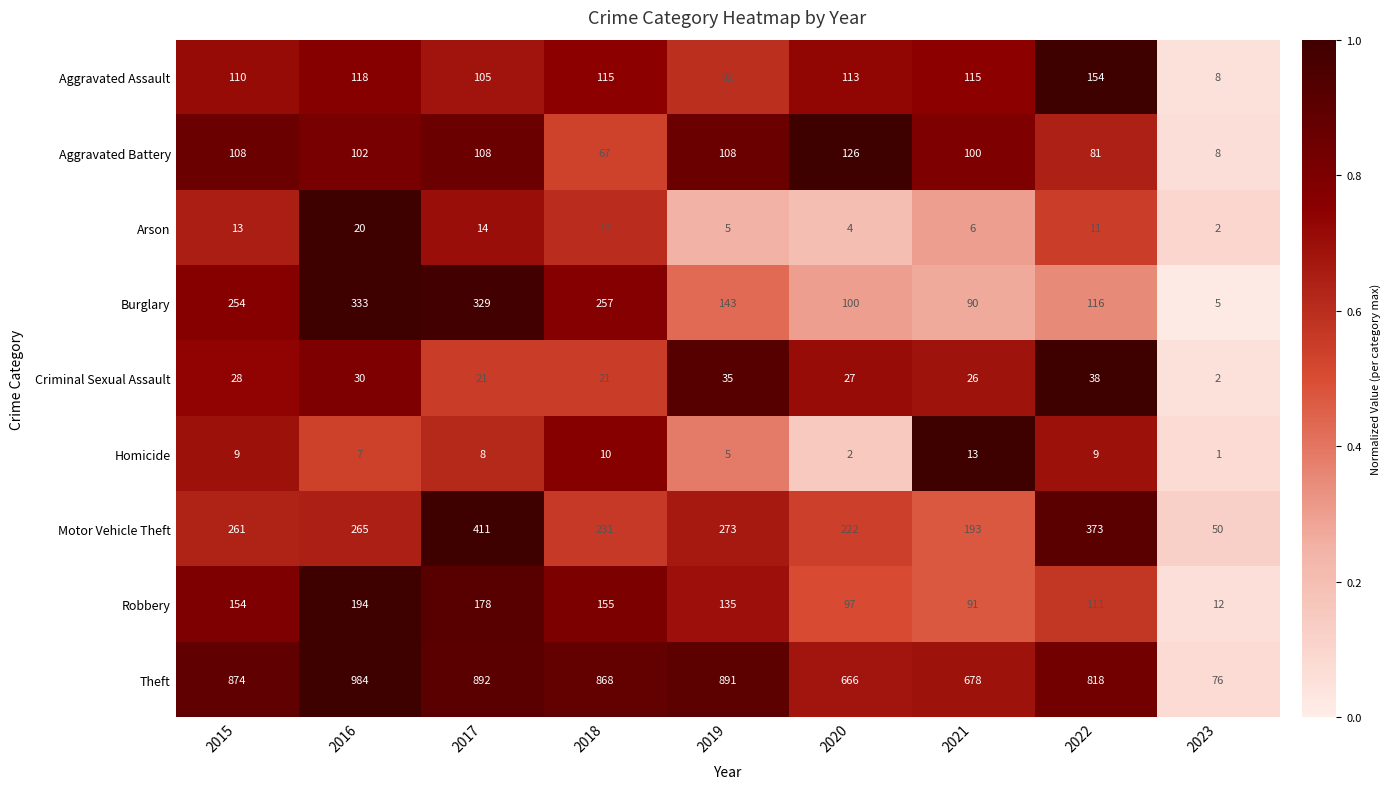

Rank the categories by Burglary value from lowest to highest.

2023, 2021, 2020, 2022, 2019, 2015, 2018, 2017, 2016